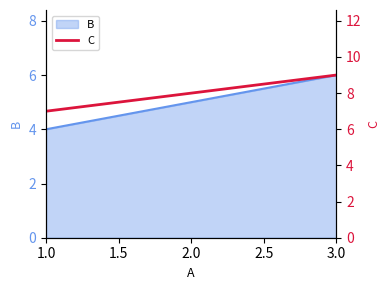

The chart shows a value of 7 at 1.0. True or false?

True